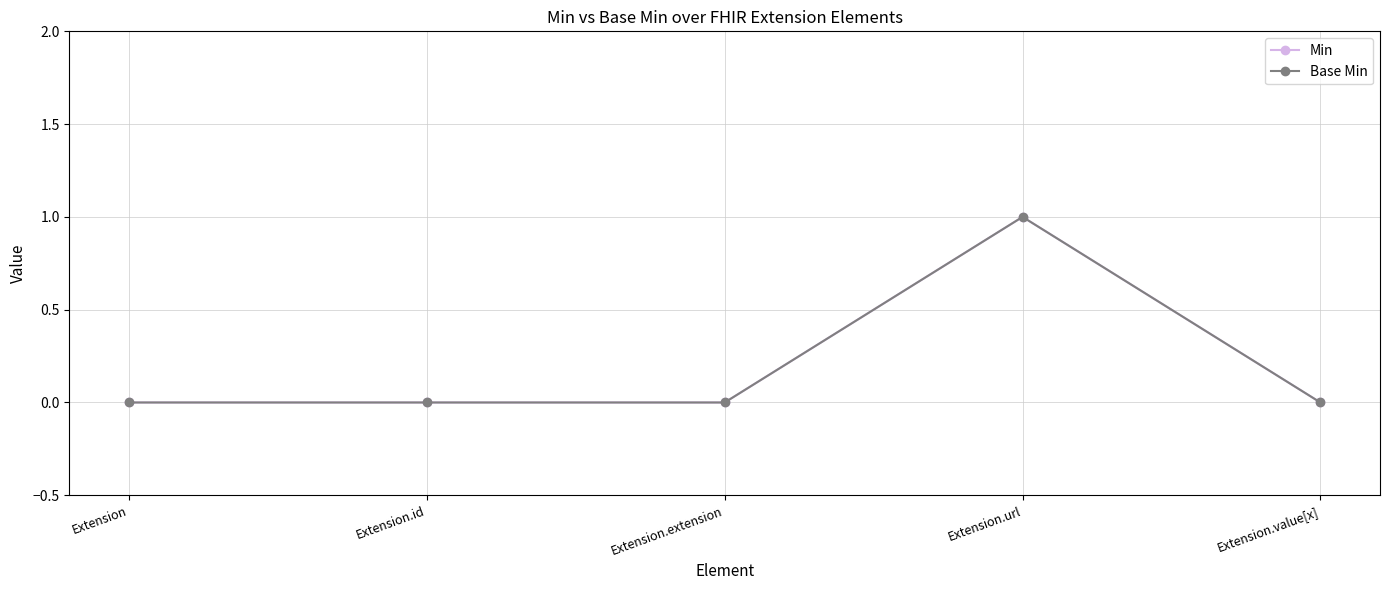

Between Extension and Extension.value[x], which series saw the biggest shift?

Min